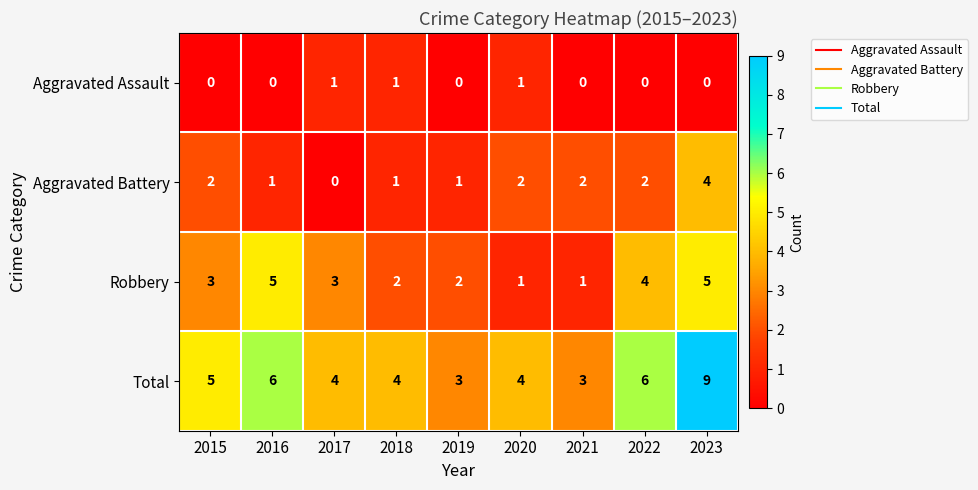

Which category has the highest value across all series?

2023